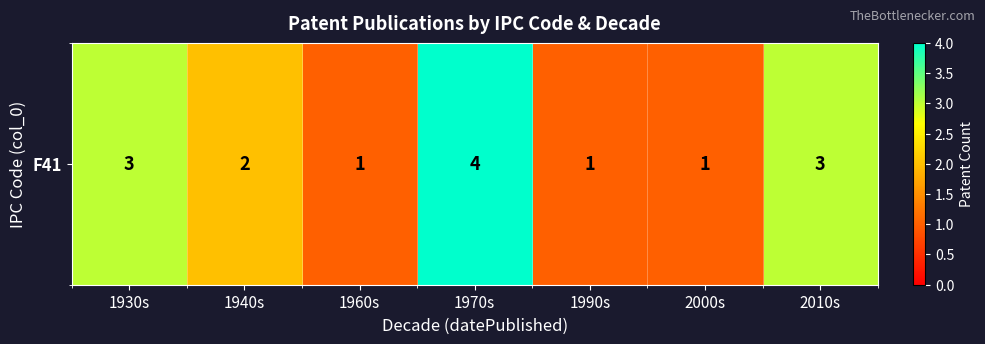

Which category has the lowest value across all series?

1960s